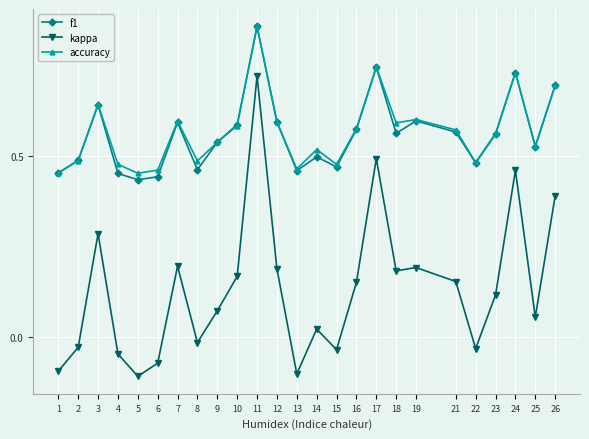

The value of accuracy at 3 is 0.6. True or false?

True